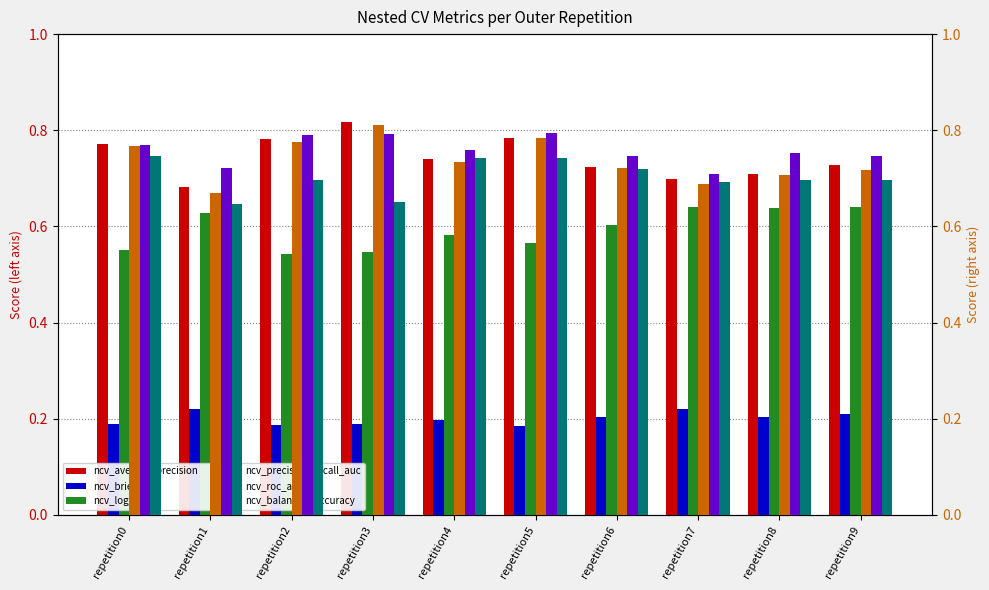

List the series in order of their peak value, lowest first.

ncv_brier_loss, ncv_log_loss, ncv_balanced_accuracy, ncv_roc_auc, ncv_precision_recall_auc, ncv_average_precision